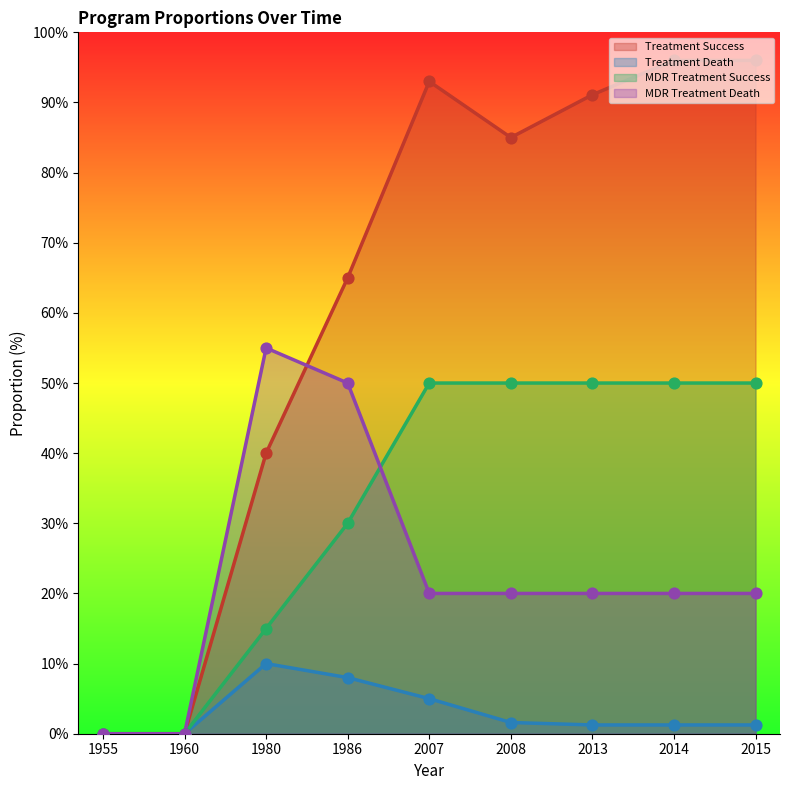

Which series contains the lowest Y value?

program_prop_treatment_success